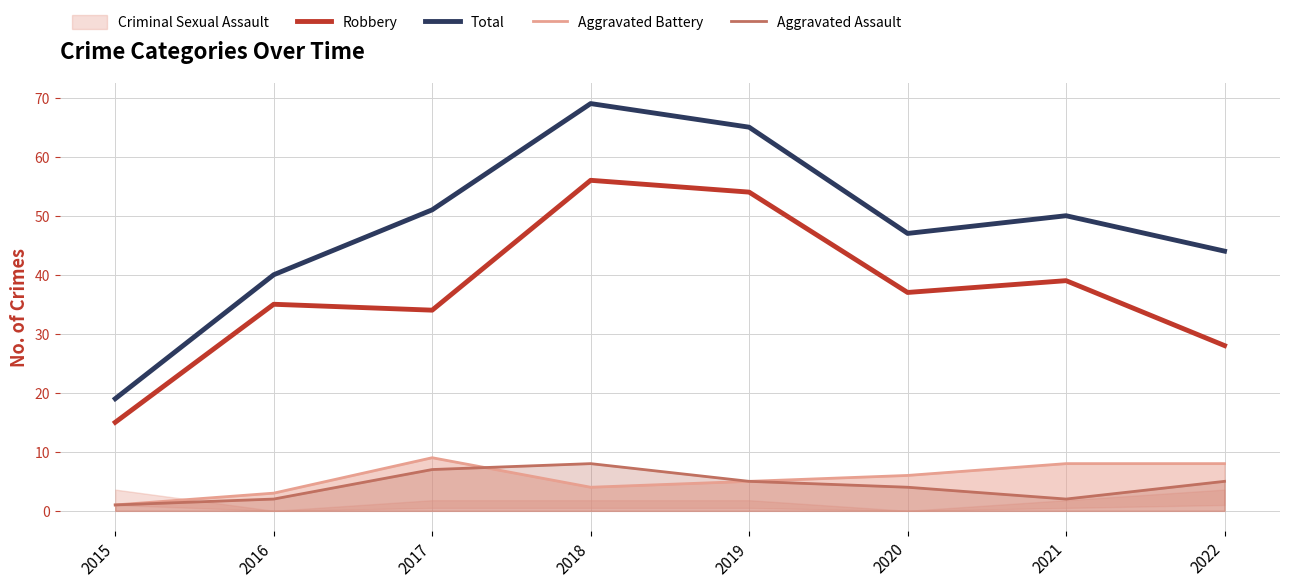

True or false: Total and Aggravated Assault cross at least once.

False